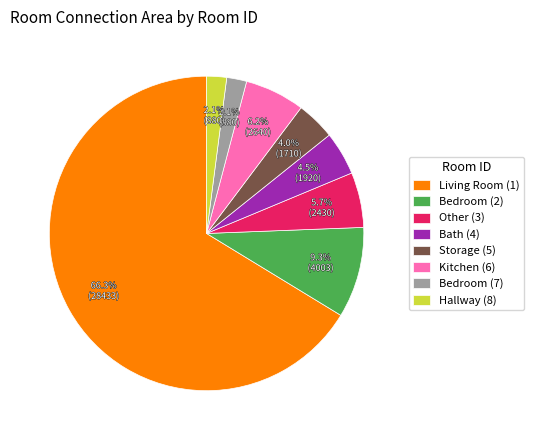

To the nearest percent, what is the difference between the Other (3) and Storage (5) slice percentages?

2%